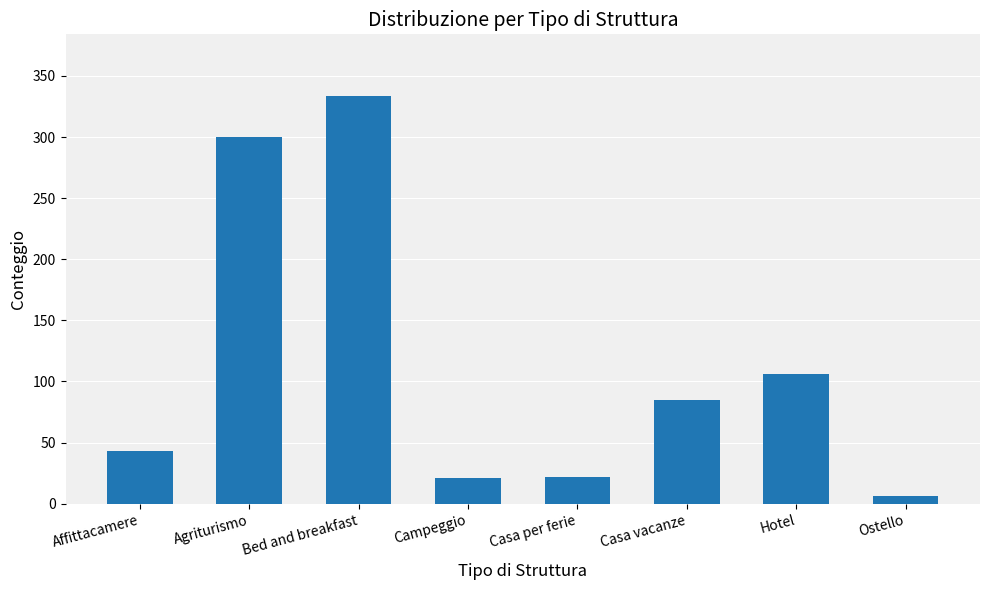

At which category does the chart reach its minimum across all series?

Ostello